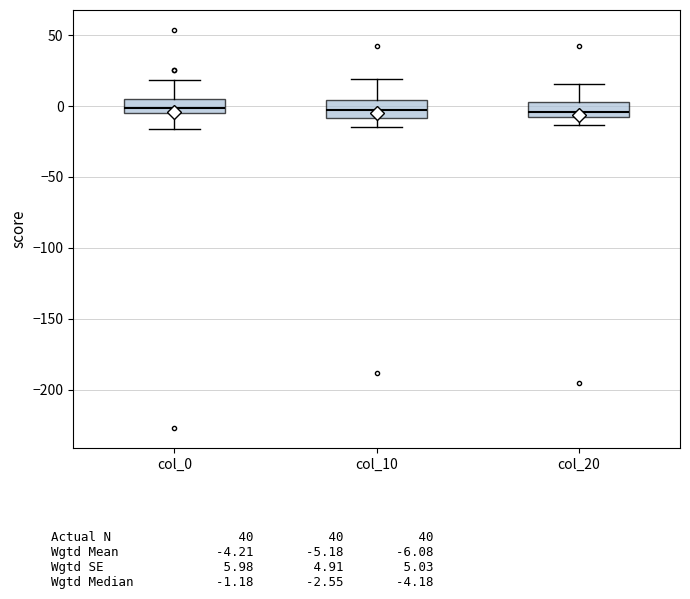

Where does the median line of the box for col_0 sit on the y-axis? The values are not printed on the chart, so give them approximately, as read against the axis.

0